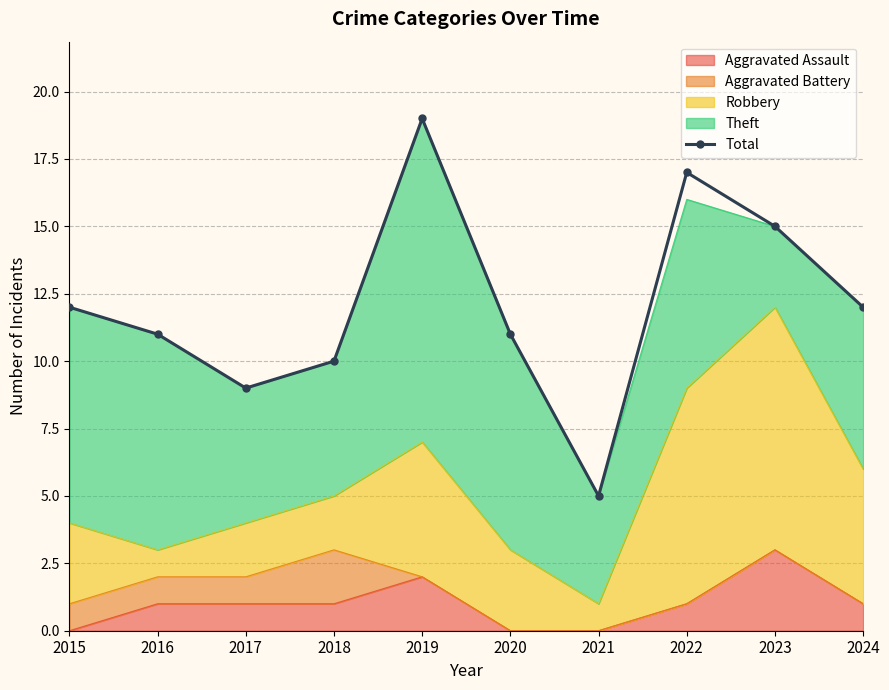

What is the sum of all values?

121